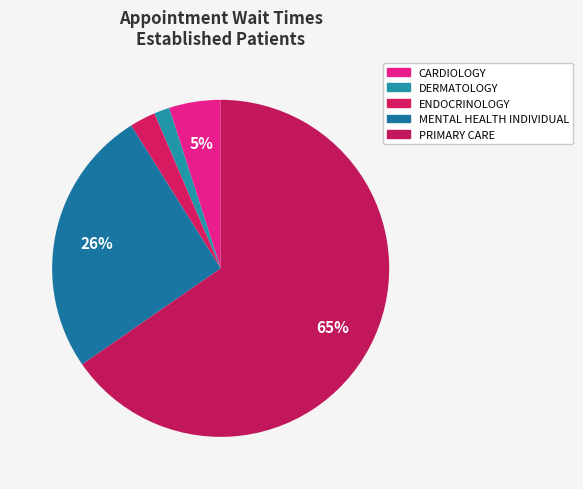

What is the change in value from CARDIOLOGY to MENTAL HEALTH INDIVIDUAL?

+4.2